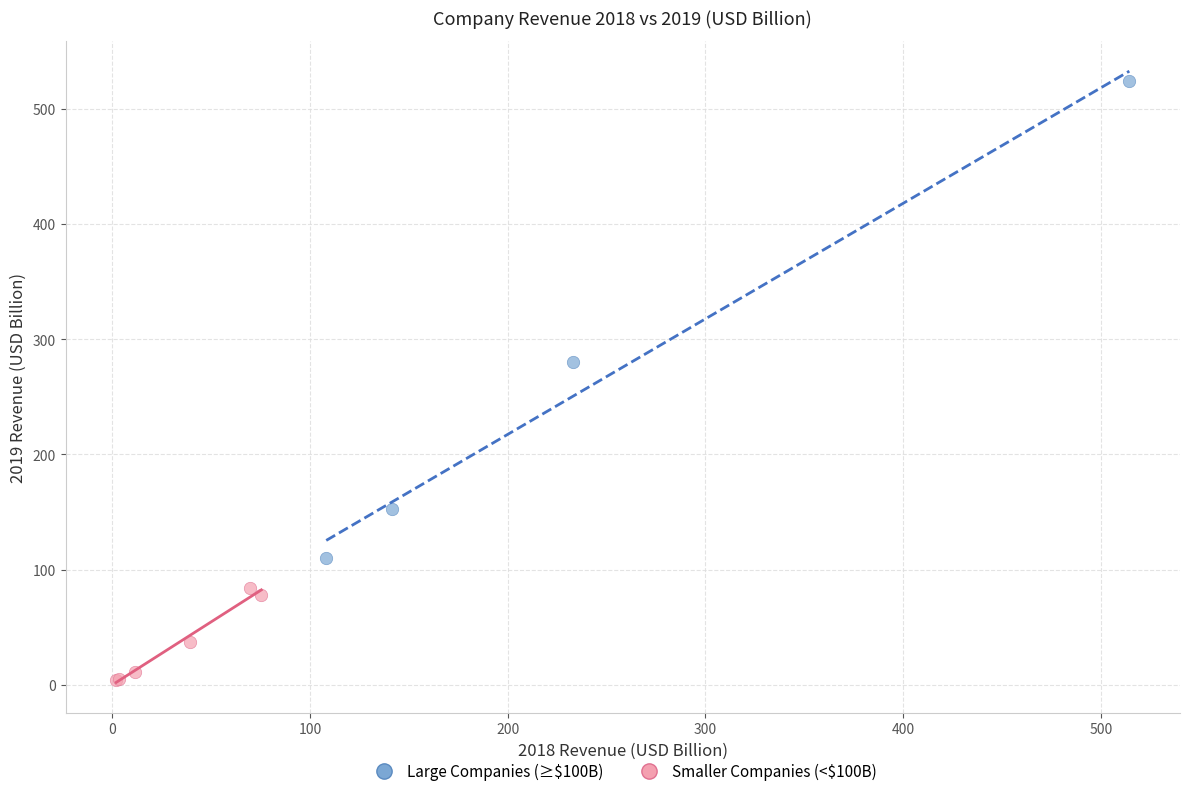

Which series contains the highest Y value?

Large Companies (≥$100B)